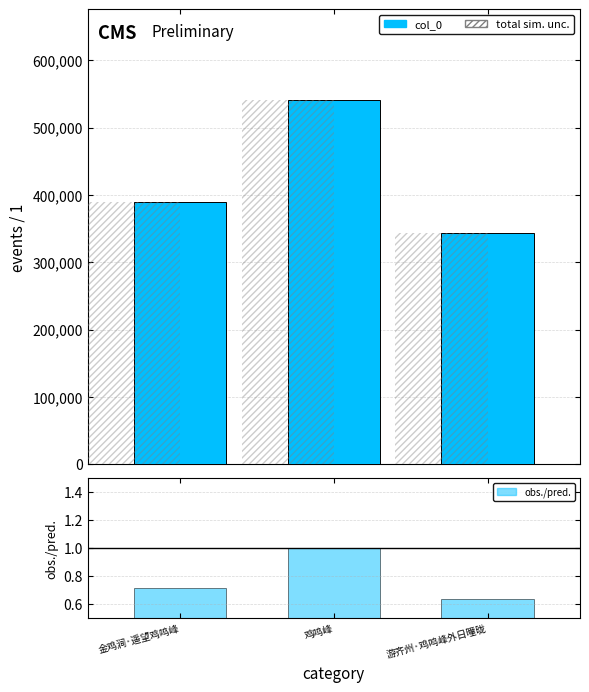

True or false: obs./pred. has a value of 0.6 at 游齐州·鸡鸣峰外日曈昽.

True